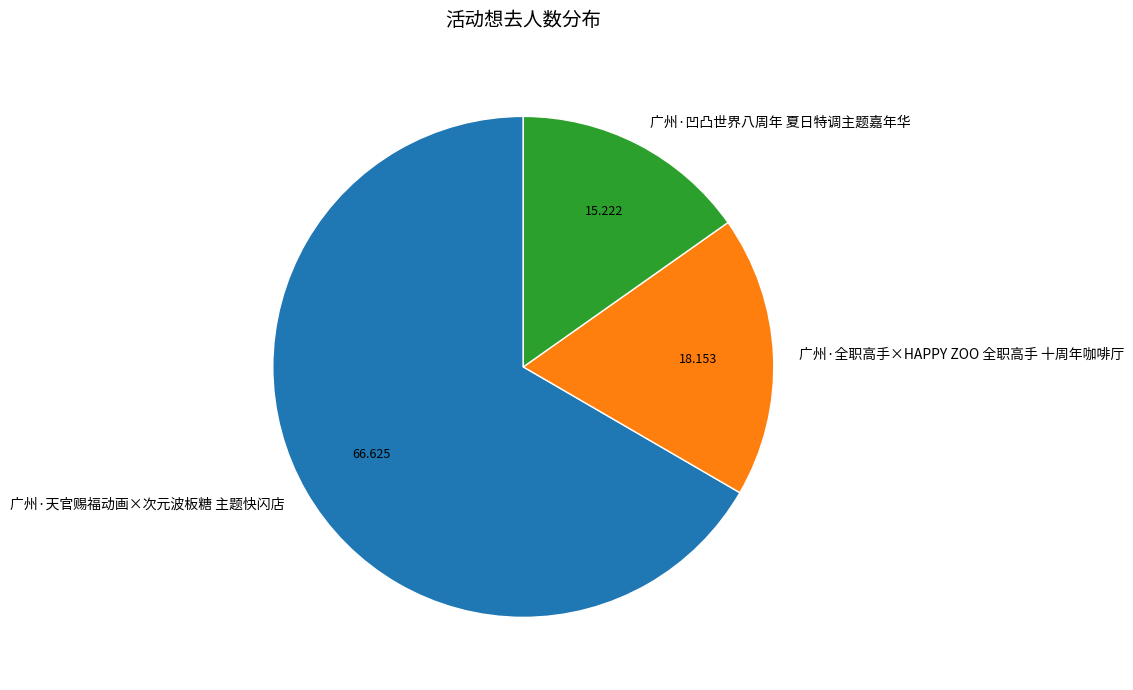

Between 广州·全职高手×HAPPY ZOO 全职高手 十周年咖啡厅 and 广州·凹凸世界八周年 夏日特调主题嘉年华, which is larger?

广州·全职高手×HAPPY ZOO 全职高手 十周年咖啡厅